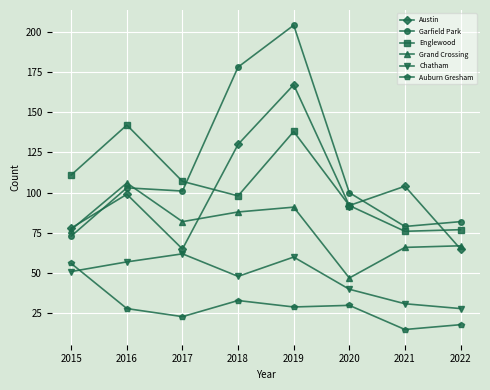

Which series has the widest spread of values?

Garfield Park